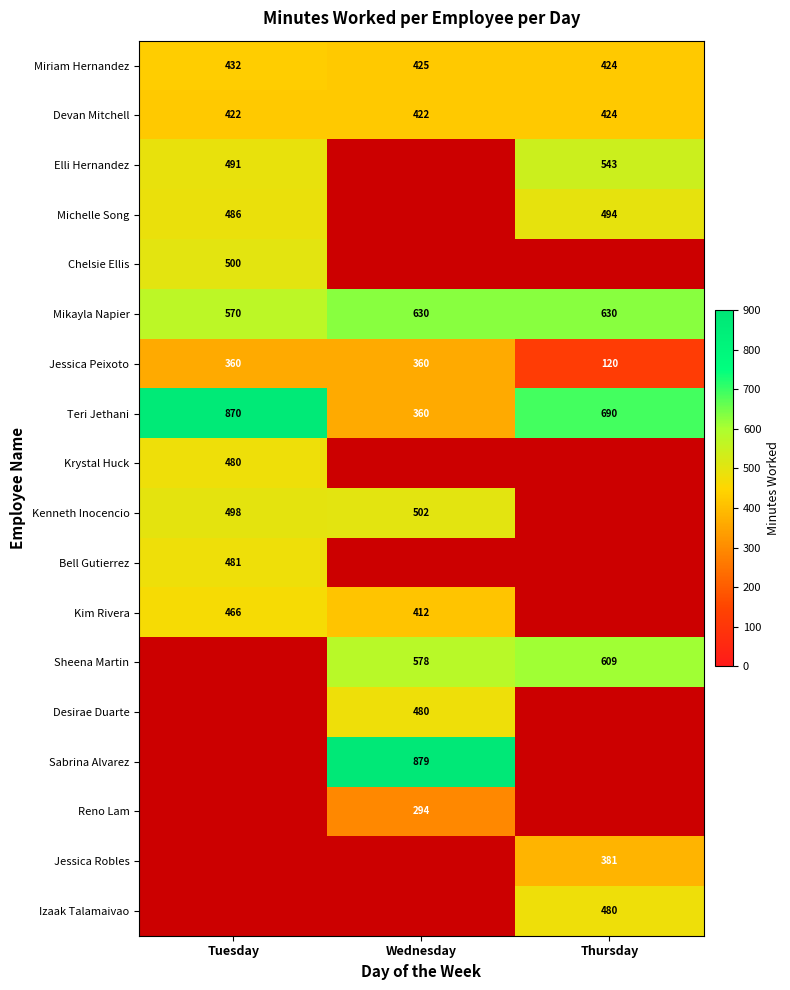

Where is Mikayla Napier nearest to the value 600?

Tuesday